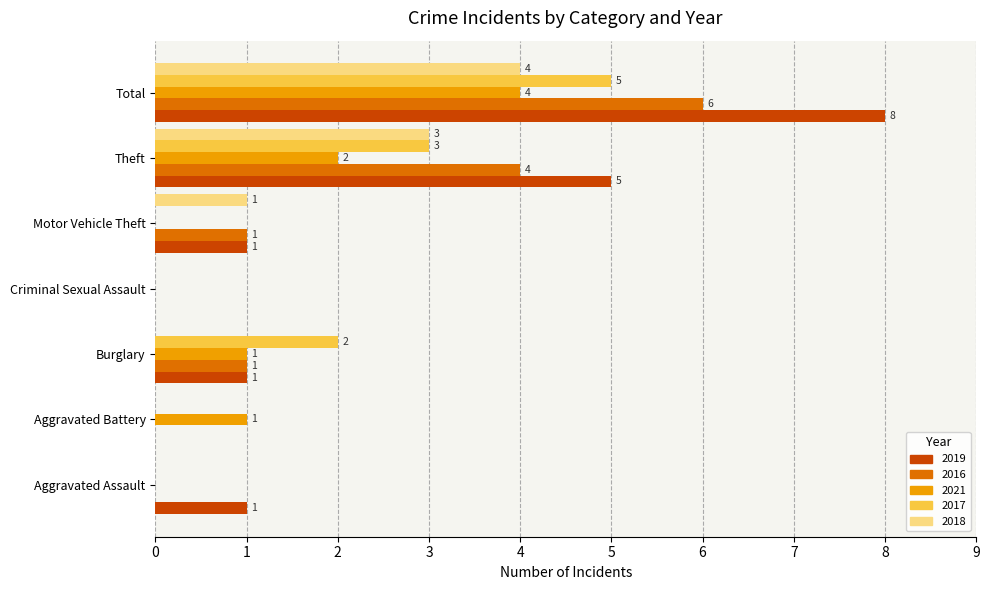

At which category is the sum across all series the highest?

Total